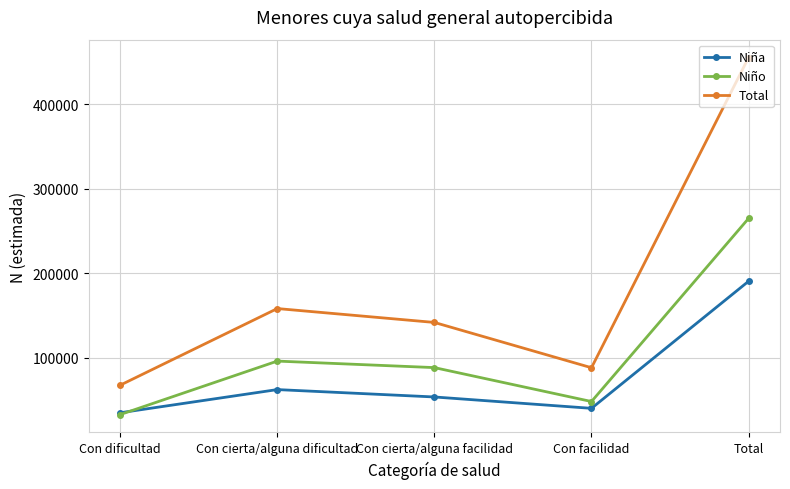

What are all the series names shown in the legend?

Niña, Niño, Total